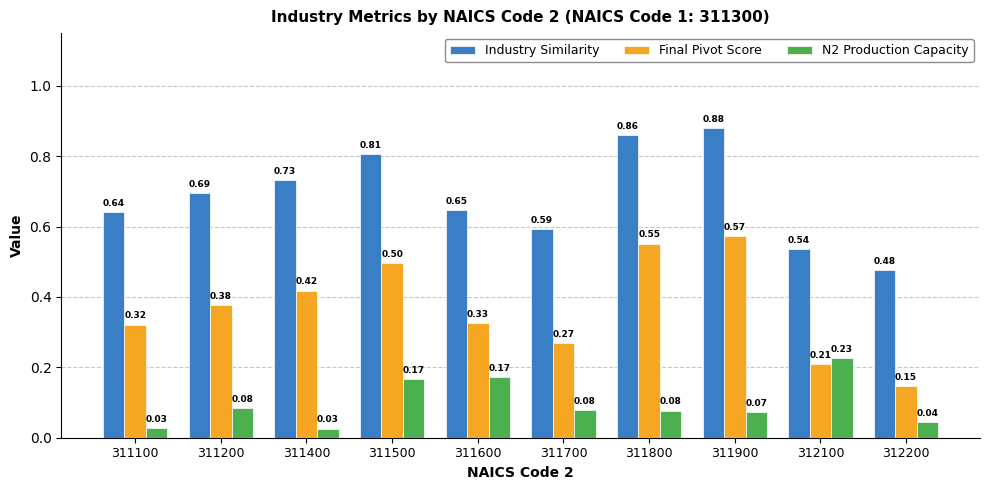

Is it true that Industry Similarity equals 1.1 at 311600?

False